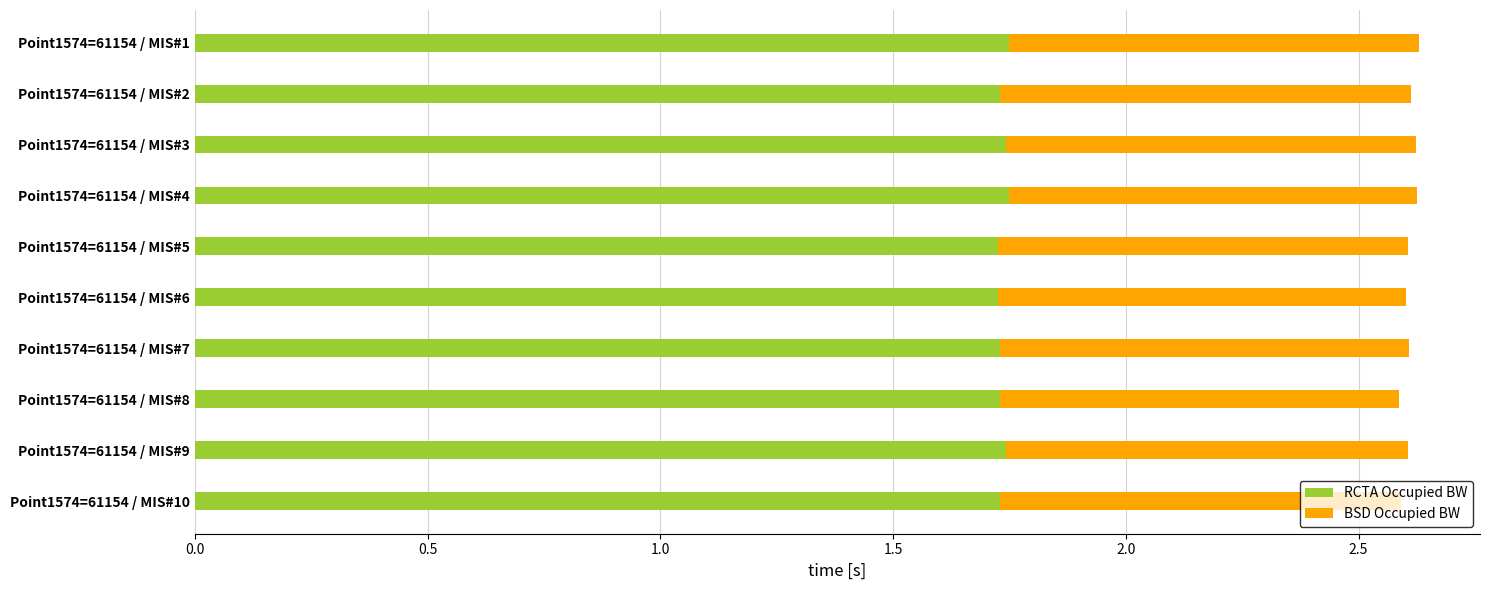

What is the sum of all RCTA Occupied BW values?

17.4